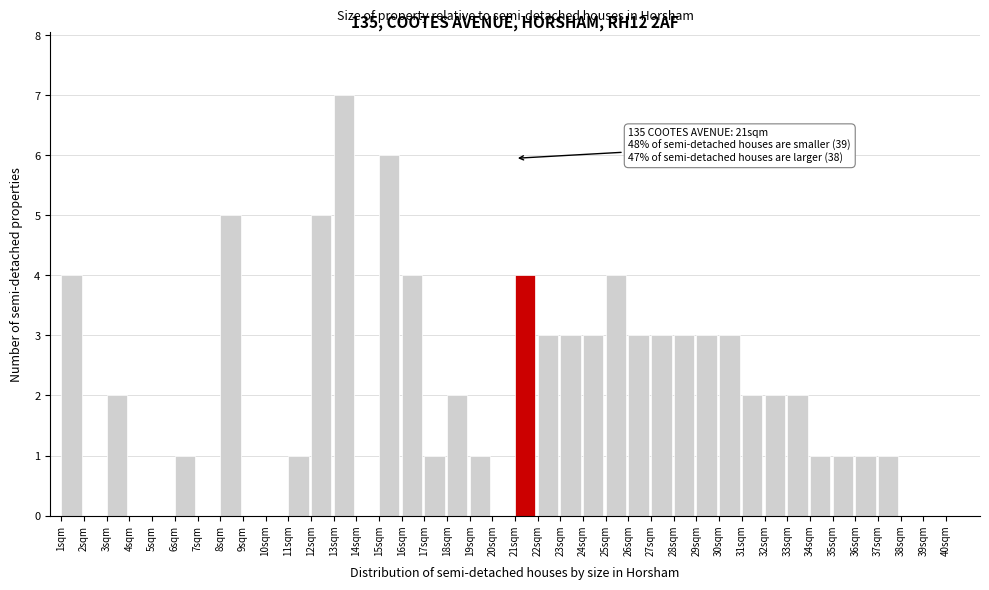

Which range on the x-axis has the tallest bar?

13 to 14